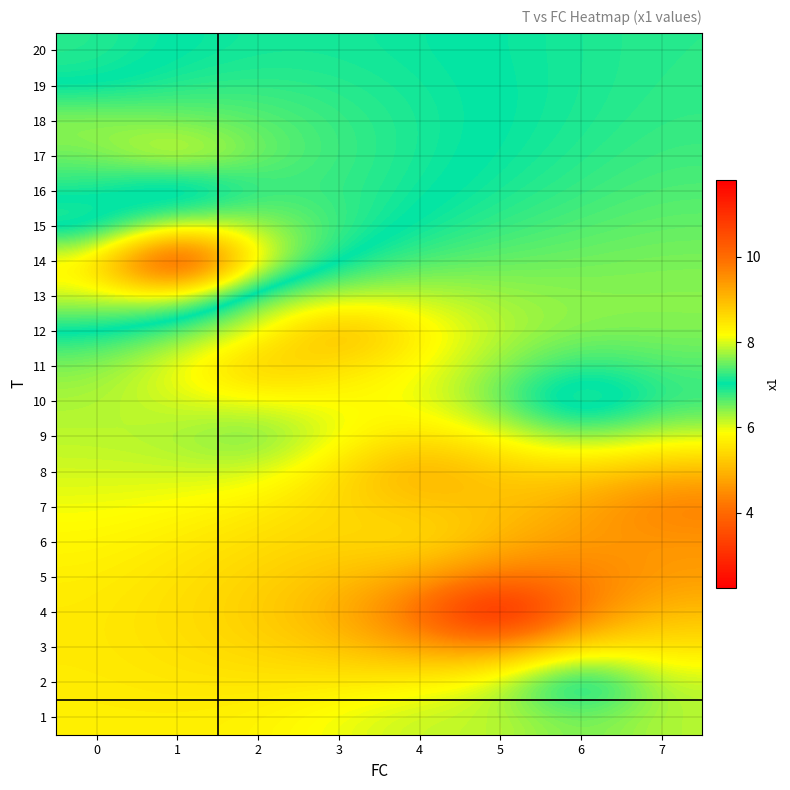

Reading left to right, what are all the values shown in this chart?

1: 0=5.7	1=5.7	2=5.7	3=6.0	4=6.2	5=6.2	6=6.5	7=6.2
2: 0=5.7	1=5.6	2=5.6	3=5.7	4=5.8	5=6.2	6=7.5	7=6.2
3: 0=5.6	1=5.5	2=5.4	3=5.2	4=4.7	5=4.6	6=5.6	7=5.6
4: 0=5.6	1=5.5	2=5.3	3=4.9	4=4.0	5=2.2	6=4.3	7=5.1
5: 0=5.7	1=5.5	2=5.3	3=5.1	4=4.8	5=4.2	6=4.3	7=4.7
6: 0=5.8	1=5.7	2=5.5	3=5.4	4=5.5	5=5.0	6=4.6	7=4.6
7: 0=5.9	1=5.8	2=5.7	3=5.4	4=5.2	5=5.1	6=4.8	7=4.2
8: 0=6.1	1=6.1	2=6.1	3=5.5	4=4.7	5=5.3	6=5.3	7=5.0
9: 0=6.2	1=6.3	2=6.7	3=6.0	4=5.5	5=5.9	6=6.5	7=6.1
10: 0=6.3	1=6.1	2=5.9	3=5.9	4=5.9	5=6.6	6=7.6	7=6.8
11: 0=6.4	1=5.9	2=5.1	3=5.5	4=5.9	5=6.4	6=6.9	7=6.7
12: 0=7.0	1=6.6	2=5.9	3=4.8	4=5.7	5=6.2	6=6.4	7=6.4
13: 0=8.0	1=8.1	2=6.5	3=6.2	4=6.1	5=6.3	6=6.4	7=6.4
14: 0=8.3	1=11.8	2=8.1	3=7.0	4=6.7	5=6.6	6=6.5	7=6.5
15: 0=6.6	1=7.9	2=7.8	3=7.3	4=7.0	5=6.8	6=6.7	7=6.6
16: 0=7.1	1=6.4	2=7.2	3=7.3	4=7.1	5=6.9	6=6.8	7=6.7
17: 0=7.5	1=8.2	2=7.5	3=7.3	4=7.1	5=7.0	6=6.9	7=6.7
18: 0=7.7	1=7.6	2=7.4	3=7.3	4=7.1	5=7.0	6=6.9	7=6.8
19: 0=7.0	1=7.2	2=7.2	3=7.2	4=7.1	5=7.0	6=6.9	7=6.8
20: 0=6.8	1=7.0	2=7.1	3=7.1	4=7.1	5=7.0	6=6.9	7=6.8